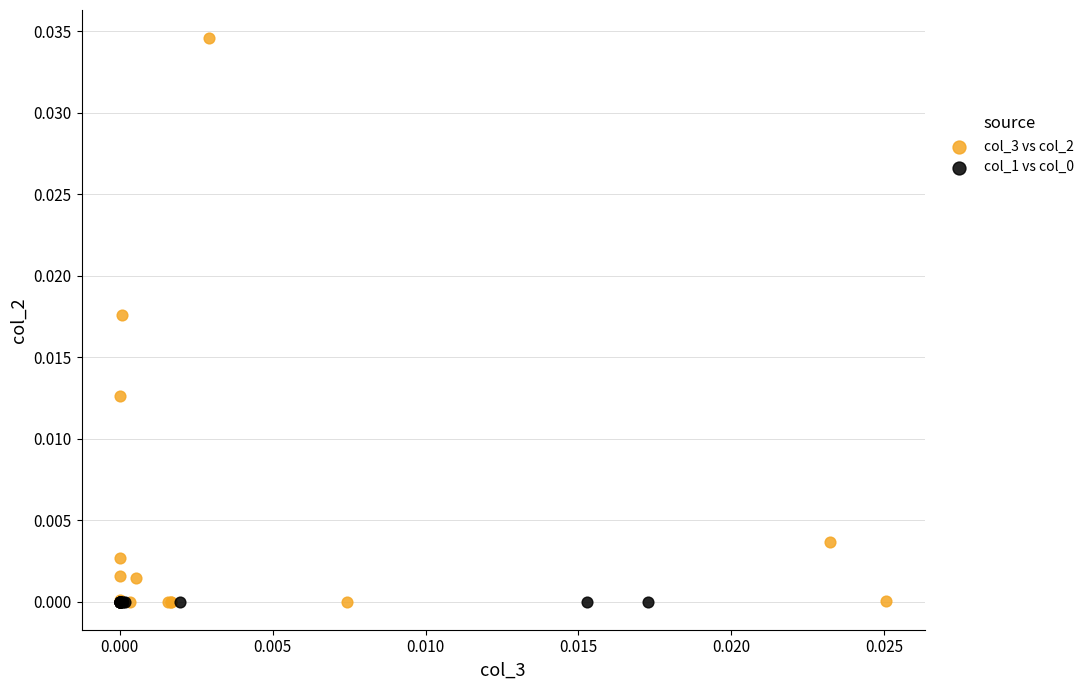

Which series contains the highest Y value?

col_3 vs col_2